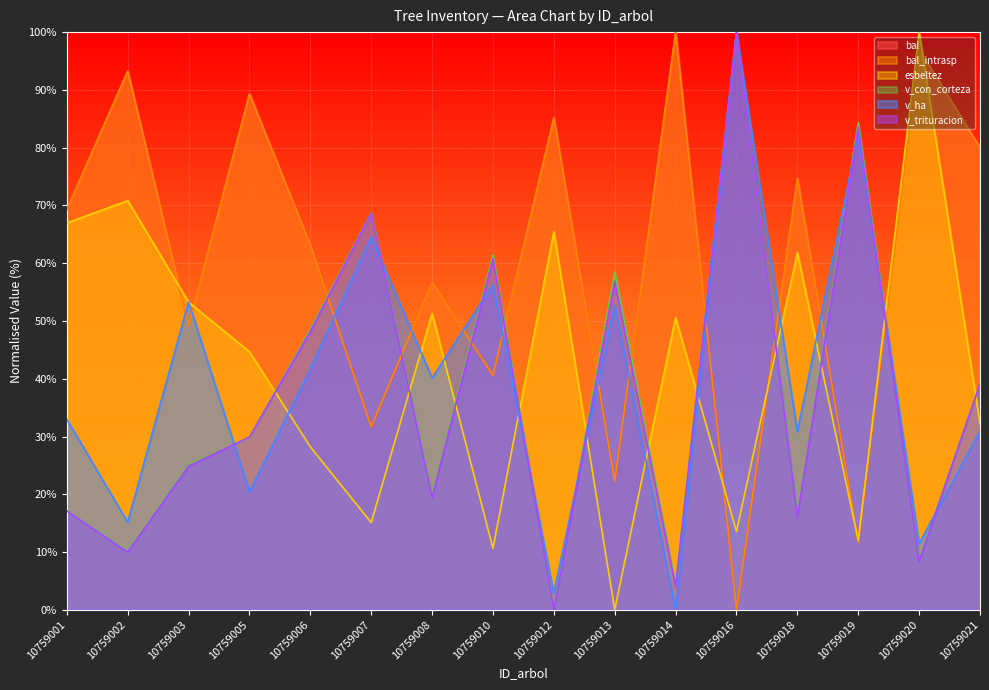

Which series ends up on top after the final intersection of v_con_corteza and v_trituracion?

v_con_corteza